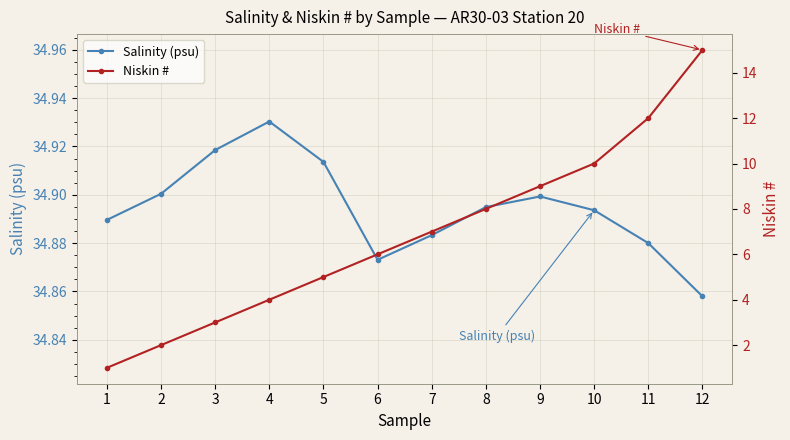

Reading left to right, transcribe all the data shown in this chart.

Salinity (psu): 1=34.9	2=34.9	3=34.9	4=34.9	5=34.9	6=34.9	7=34.9	8=34.9	9=34.9	10=34.9	11=34.9	12=34.9
Niskin #: 1=1.0	2=2.0	3=3.0	4=4.0	5=5.0	6=6.0	7=7.0	8=8.0	9=9.0	10=10.0	11=12.0	12=15.0